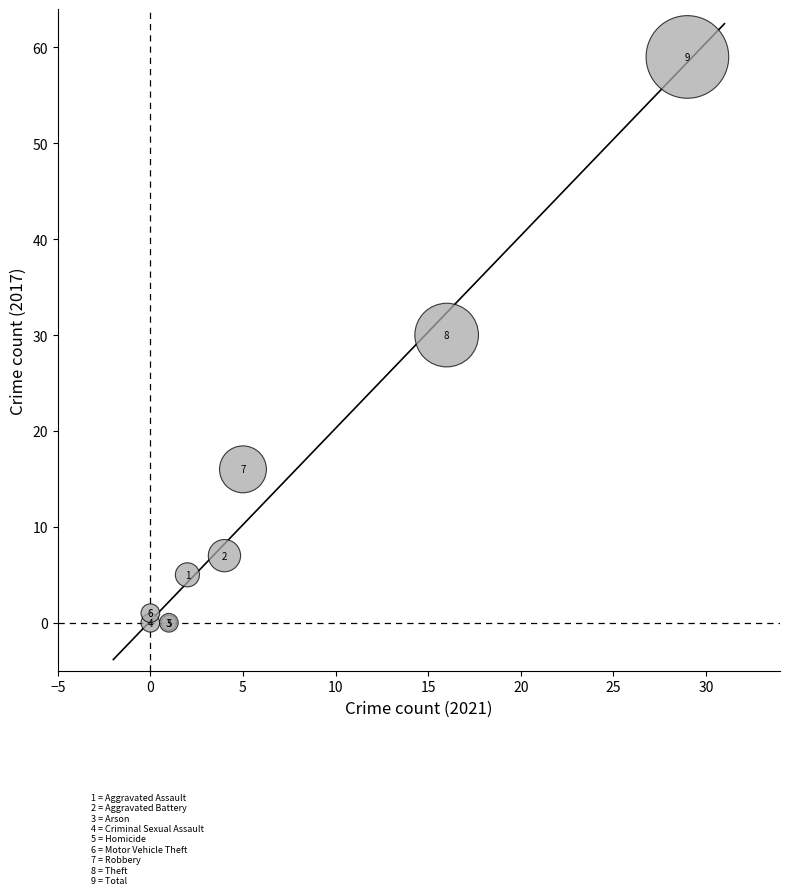

What Y value in the scatter plot is closest to 29?

30